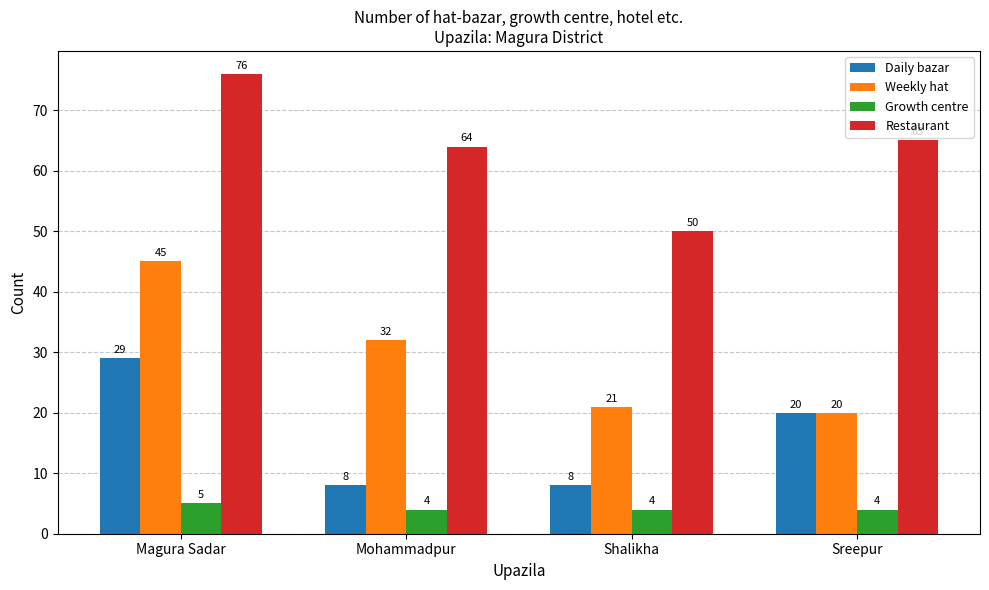

What is the sum of all Weekly hat values?

118